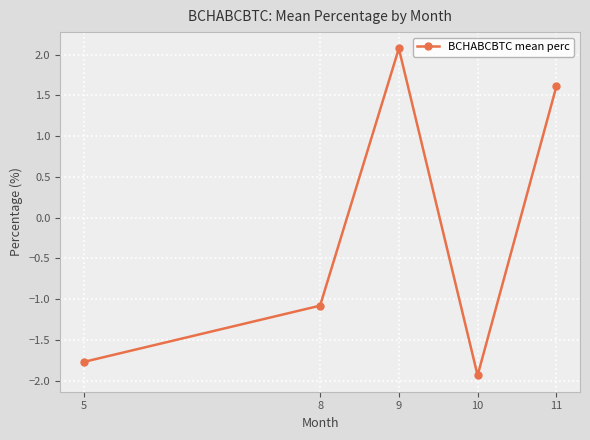

How many values are above zero?

2